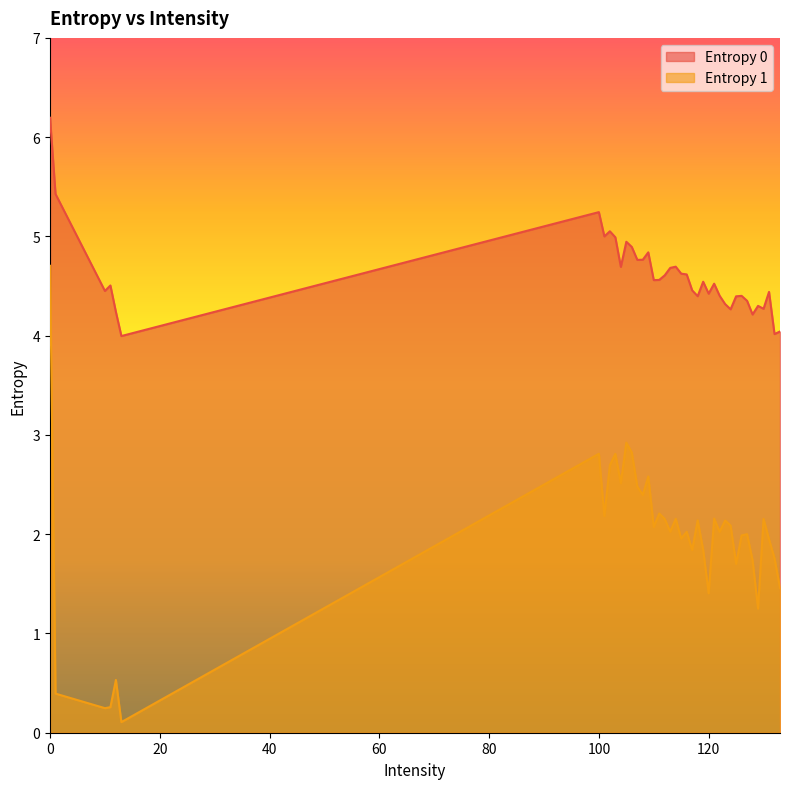

How many lines are shown in the chart?

2